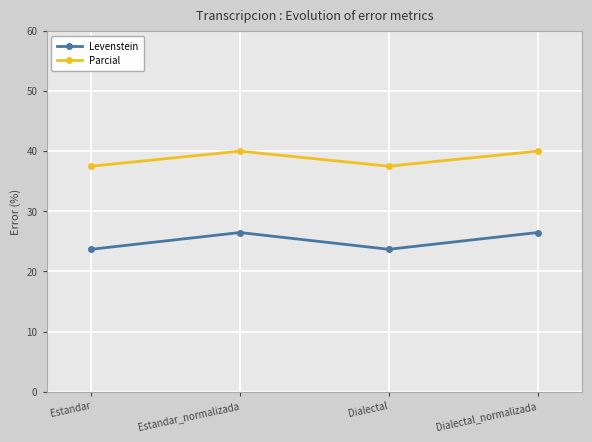

Where does the Levenstein series first go above 26?

Estandar_normalizada